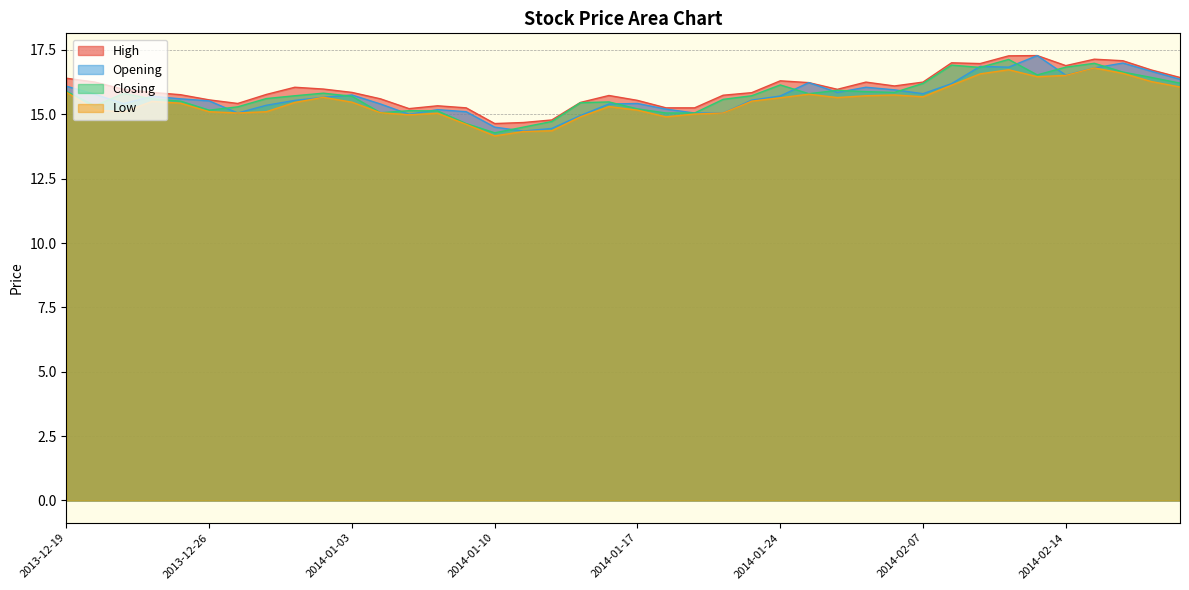

At how many categories does at least one series exceed 16?

17